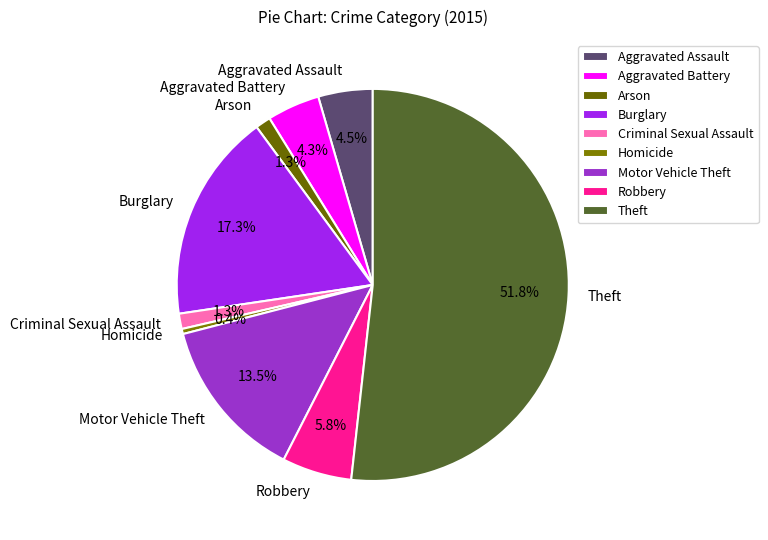

What percentage is NOT represented by Aggravated Battery?

95.7%